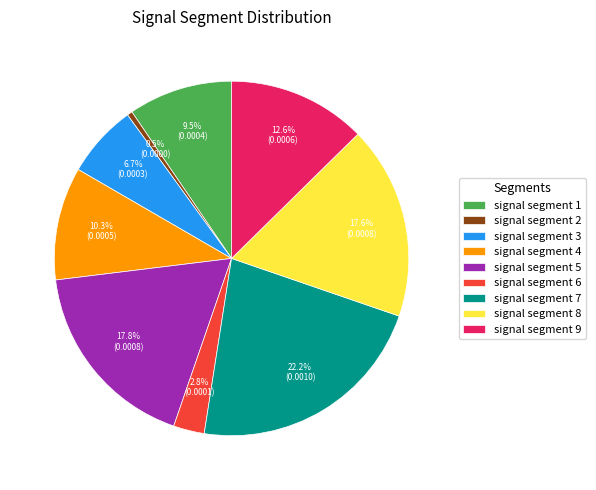

What is the smallest slice in the pie chart?

signal segment 2